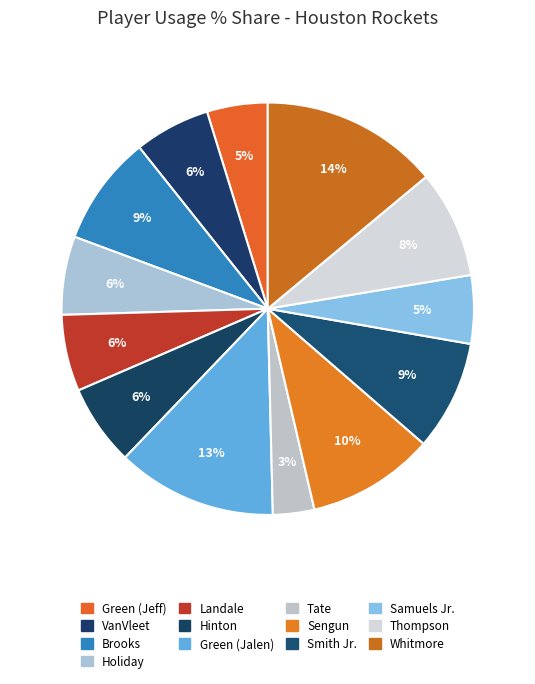

Do Holiday and Sengun together represent more than half of the pie?

No